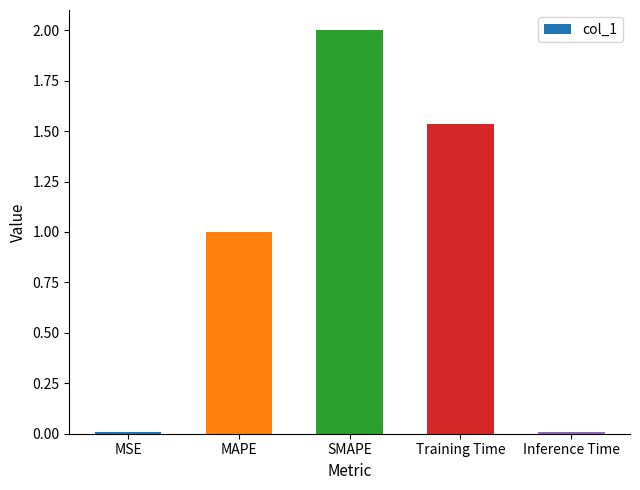

How many values exceed 1?

3